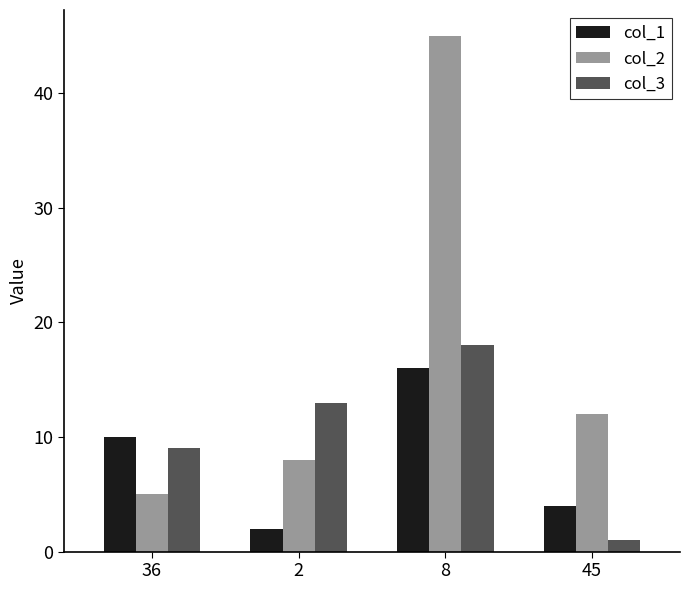

At which category is the sum across all series the highest?

8